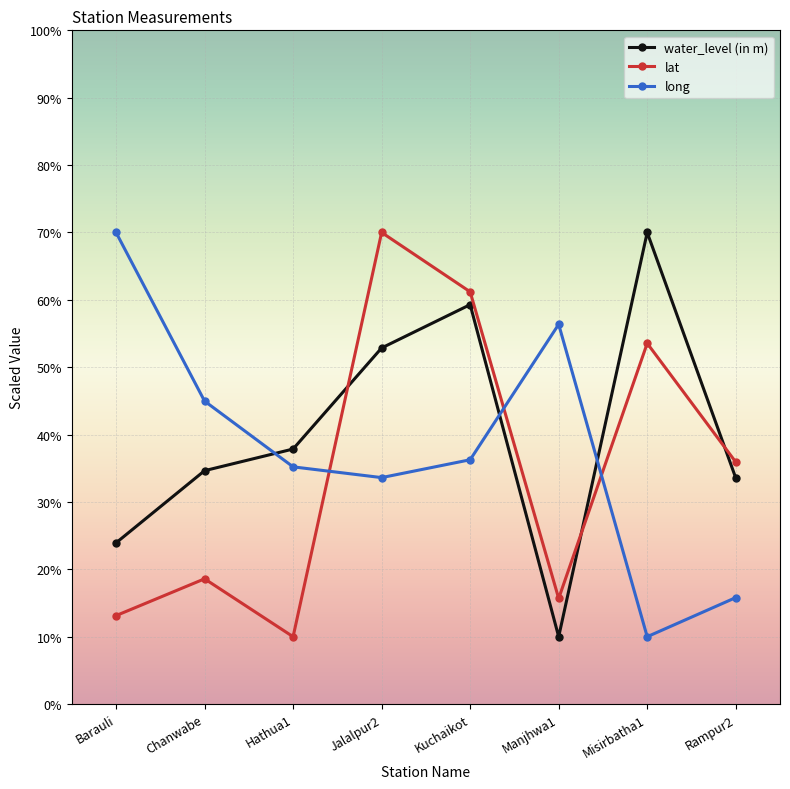

The value of long at Jalalpur2 is 58.3. True or false?

False